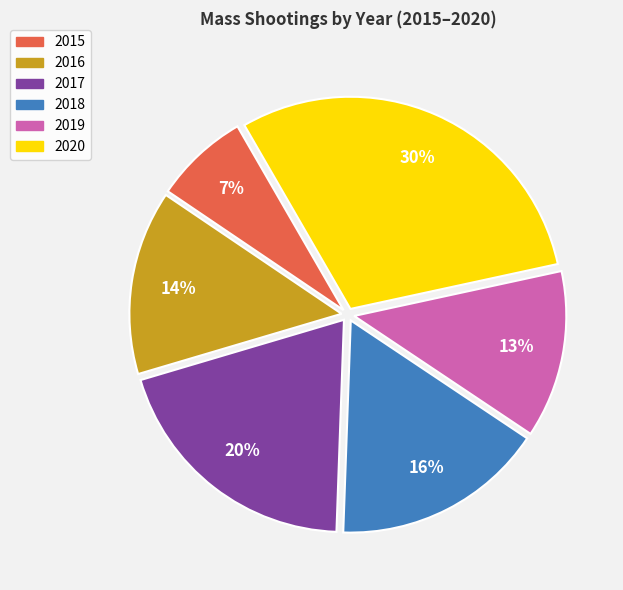

What is the smallest slice in the pie chart?

2015